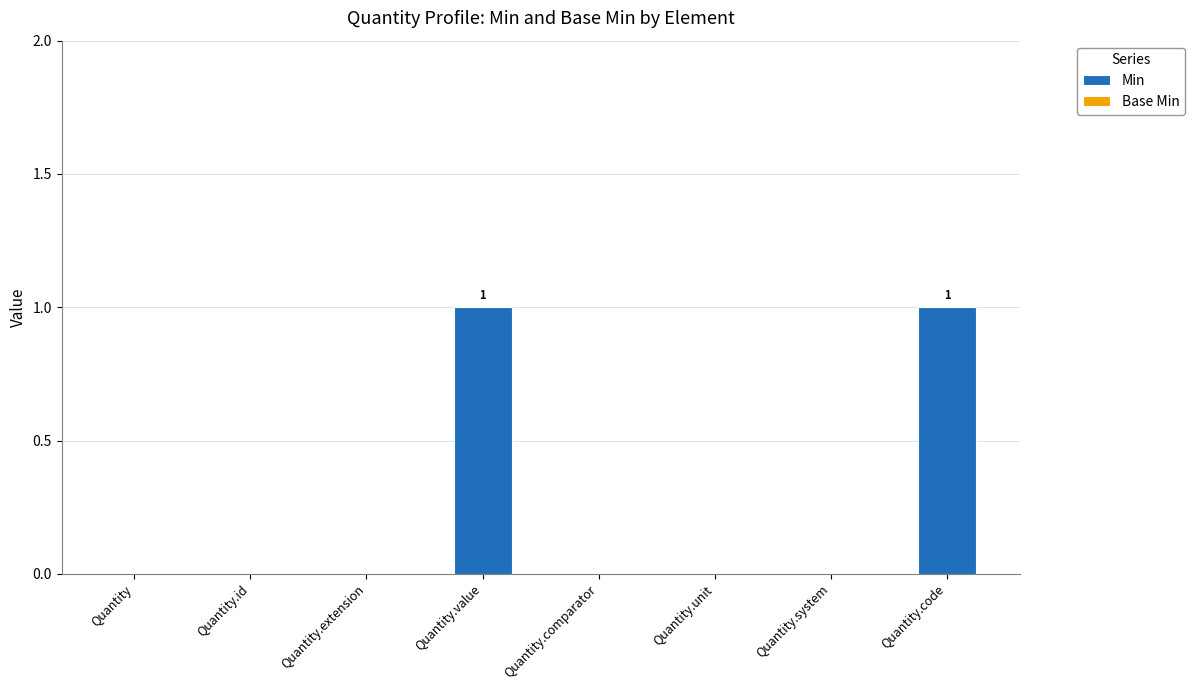

True or false: the data shows -1 at Quantity.system.

False